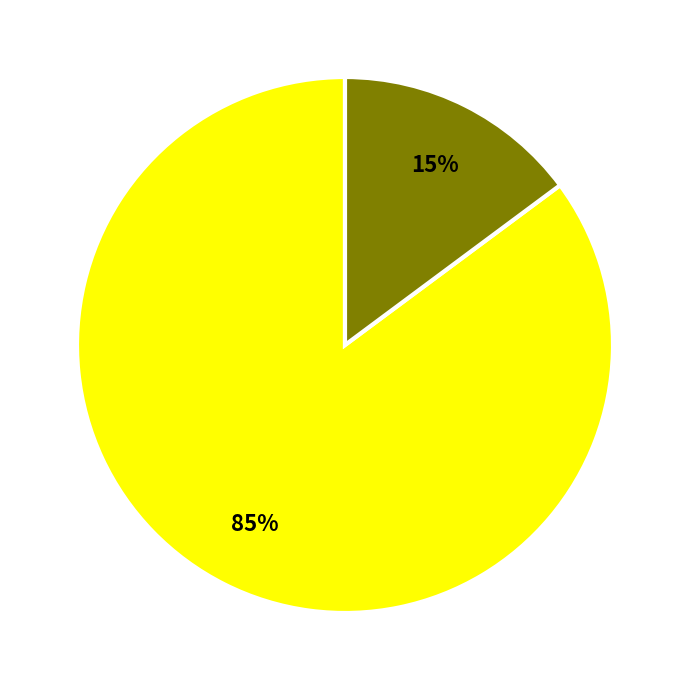

To the nearest percent, what is the average slice percentage?

50%